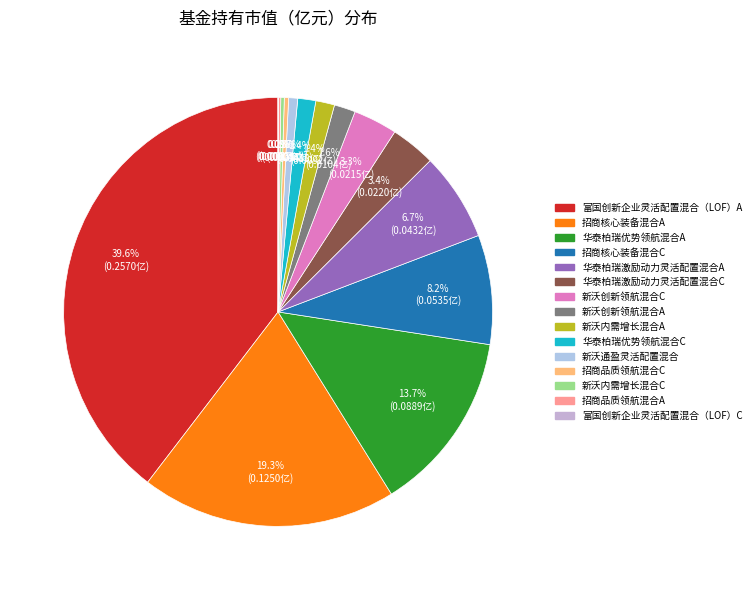

To the nearest percent, what is the difference between the largest and smallest slice percentages?

40%